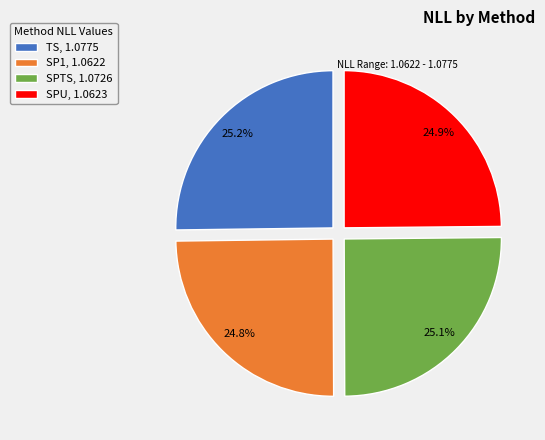

To the nearest percent, what portion does SP1 represent?

25%